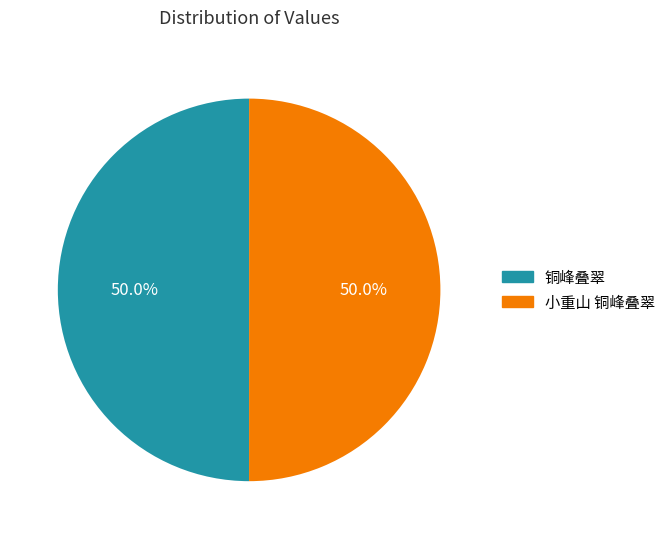

What percentage is NOT represented by 铜峰叠翠?

50.0%